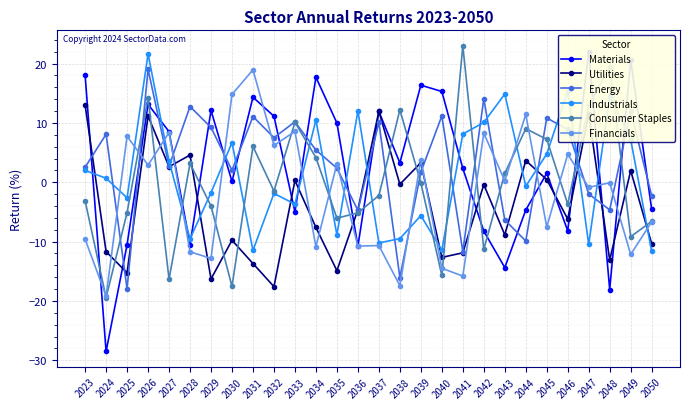

How many data points in Energy are above 5?

14